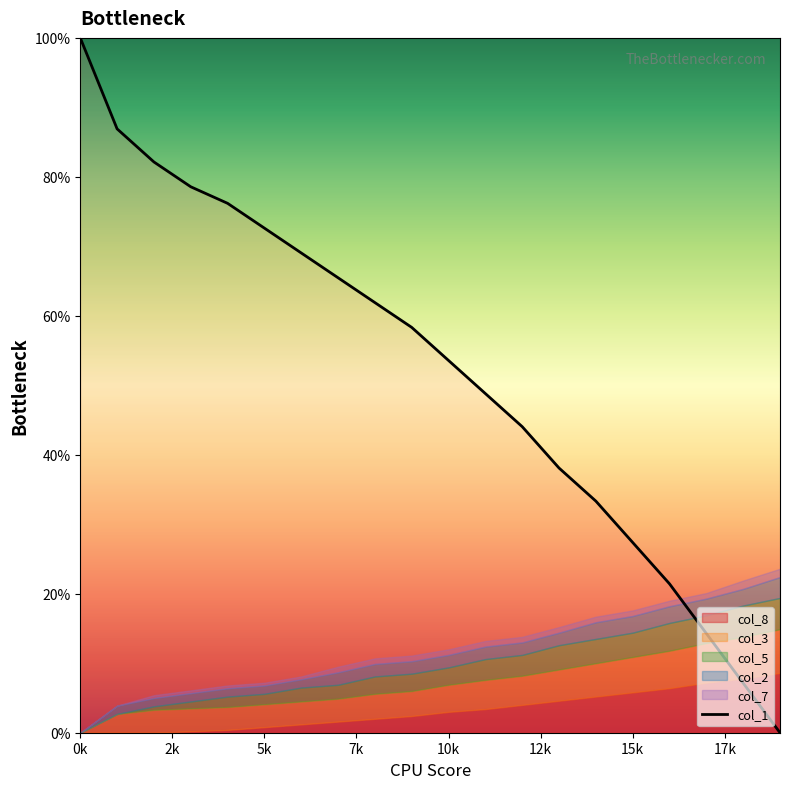

True or false: the data shows 58.3 at 9.

True